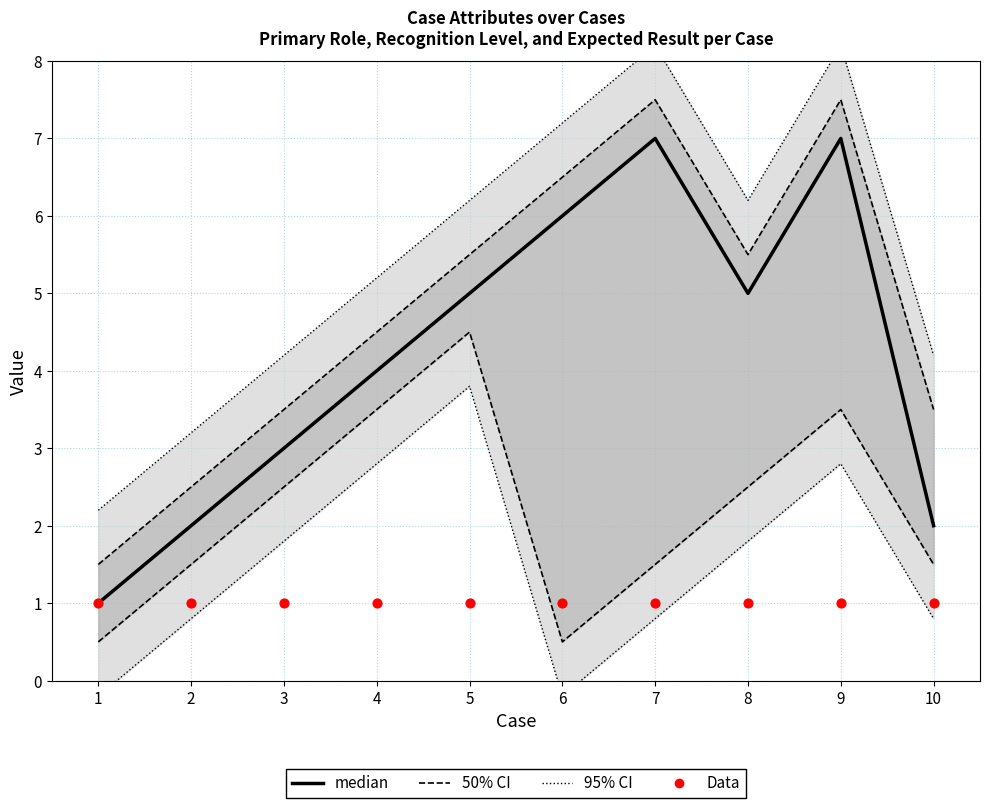

Is the value of median at 2 greater than the value of Data at 7?

Yes